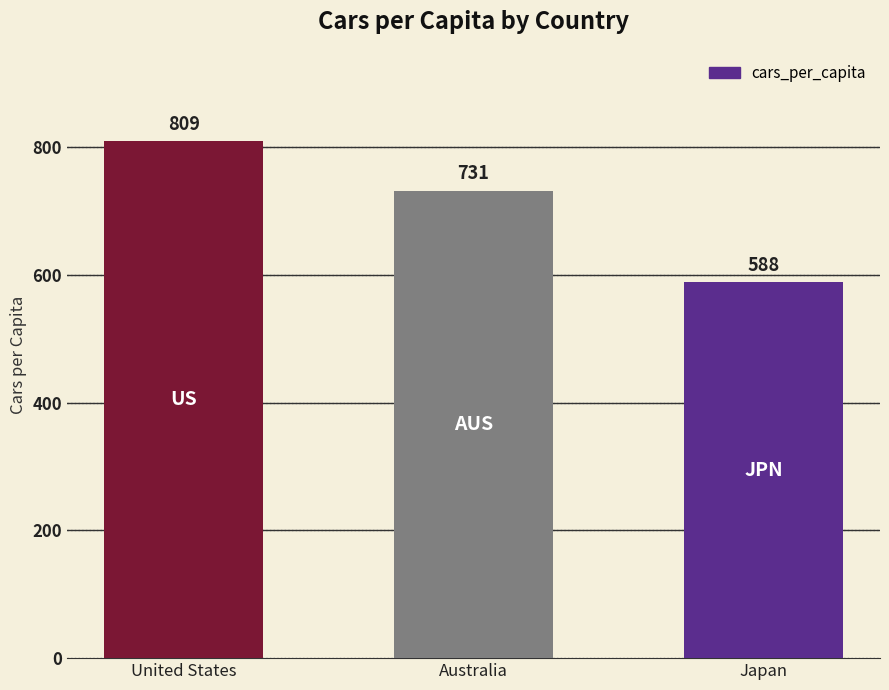

The value at Australia is 1030. True or false?

False